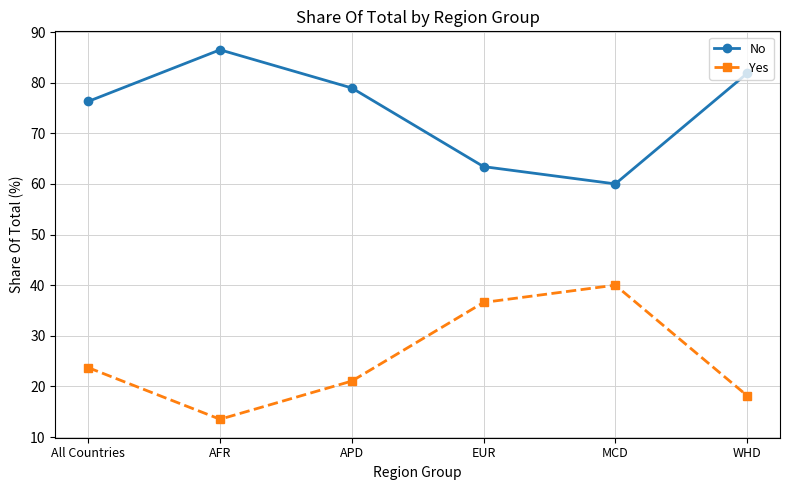

True or false: No has more than 0 interior local peaks.

True